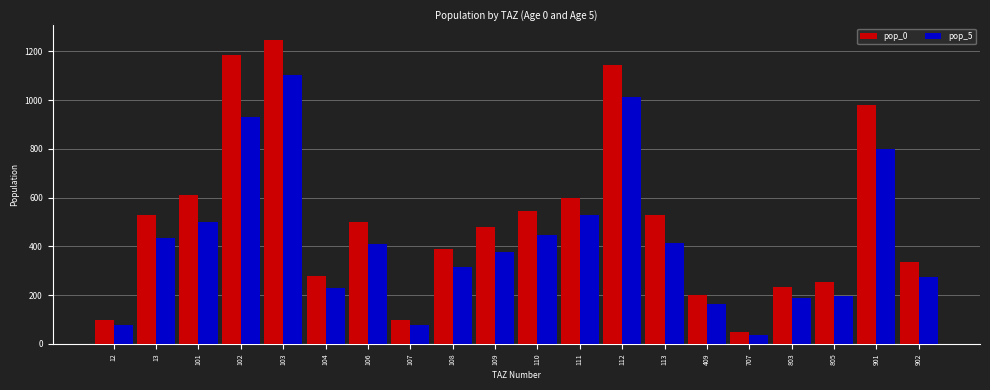

What is the approximate value of pop_5 at 104?

228.4